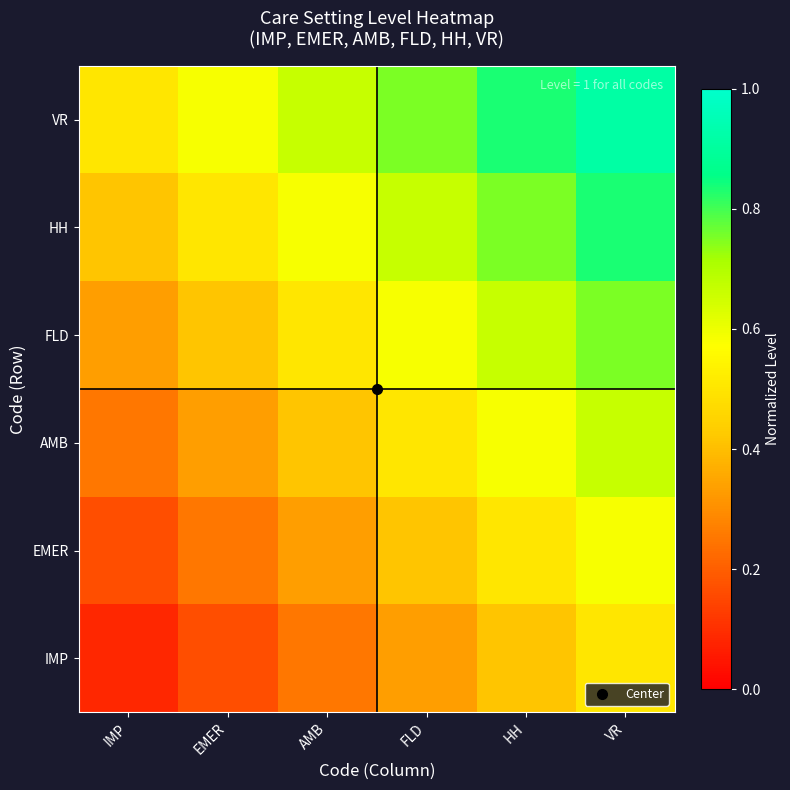

Reading left to right, what are all the values shown in this chart?

IMP: IMP=0.1	EMER=0.2	AMB=0.2	FLD=0.3	HH=0.4	VR=0.5
EMER: IMP=0.2	EMER=0.2	AMB=0.3	FLD=0.4	HH=0.5	VR=0.6
AMB: IMP=0.2	EMER=0.3	AMB=0.4	FLD=0.5	HH=0.6	VR=0.7
FLD: IMP=0.3	EMER=0.4	AMB=0.5	FLD=0.6	HH=0.7	VR=0.8
HH: IMP=0.4	EMER=0.5	AMB=0.6	FLD=0.7	HH=0.8	VR=0.8
VR: IMP=0.5	EMER=0.6	AMB=0.7	FLD=0.8	HH=0.8	VR=0.9